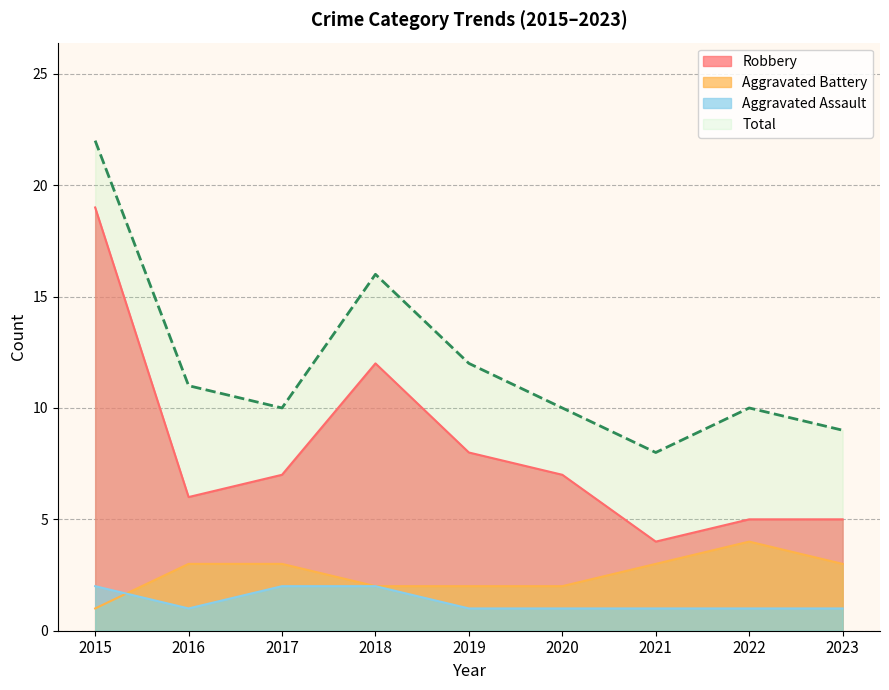

Which series changed the most between 2021 and 2023?

Robbery